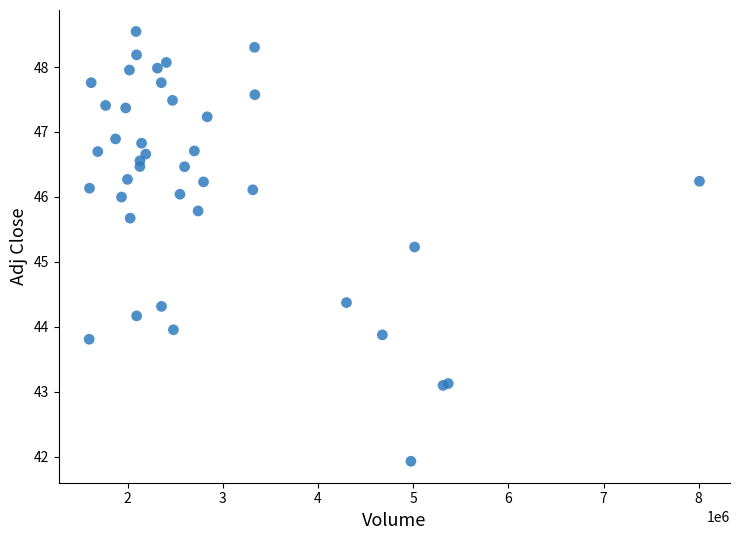

What Y value in the scatter plot is closest to 45?

45.2